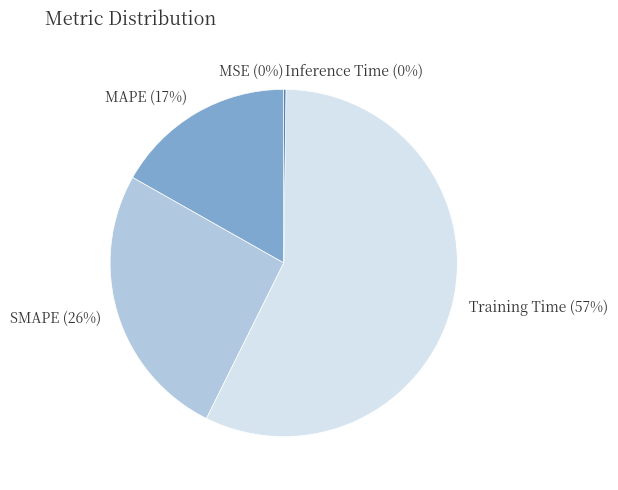

Which category has the biggest portion of the pie?

Training Time